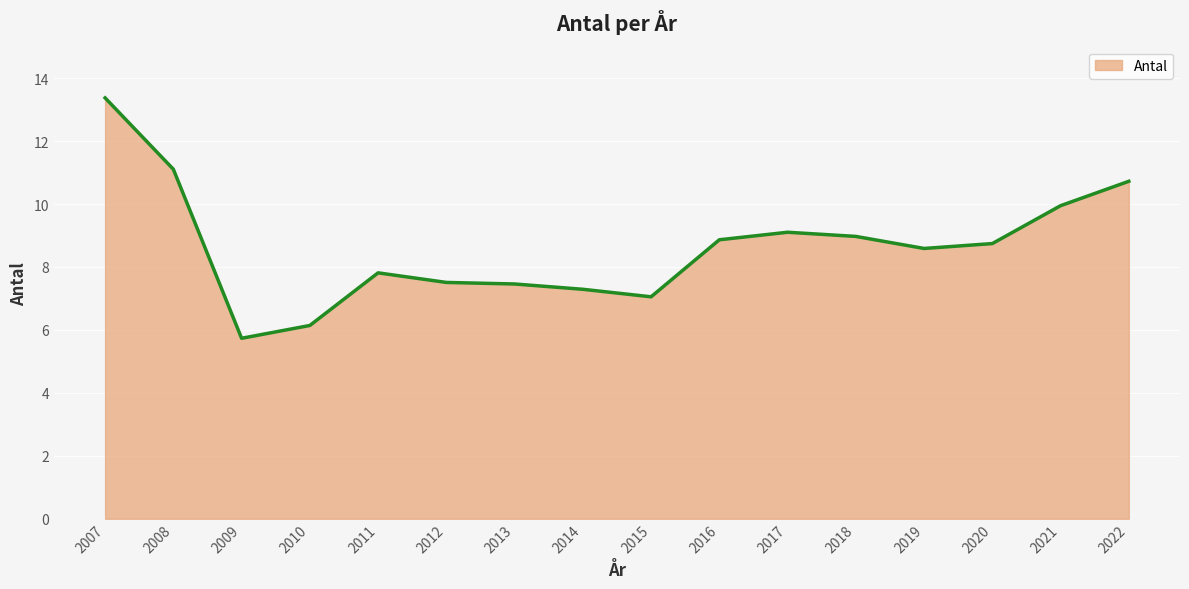

At which category does the chart reach its minimum across all series?

2009